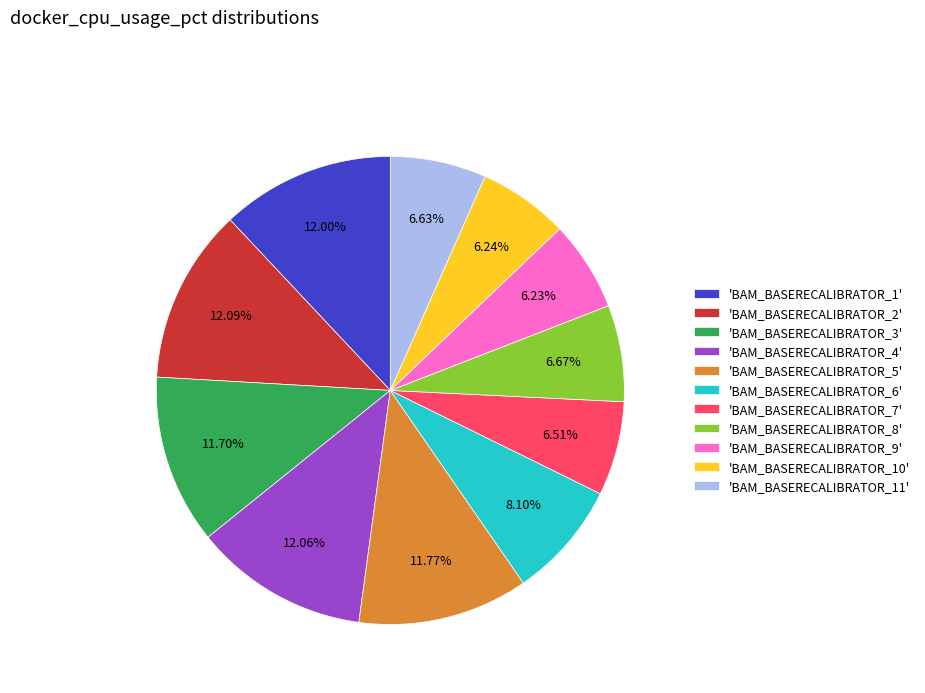

How many segments does this pie chart have?

11